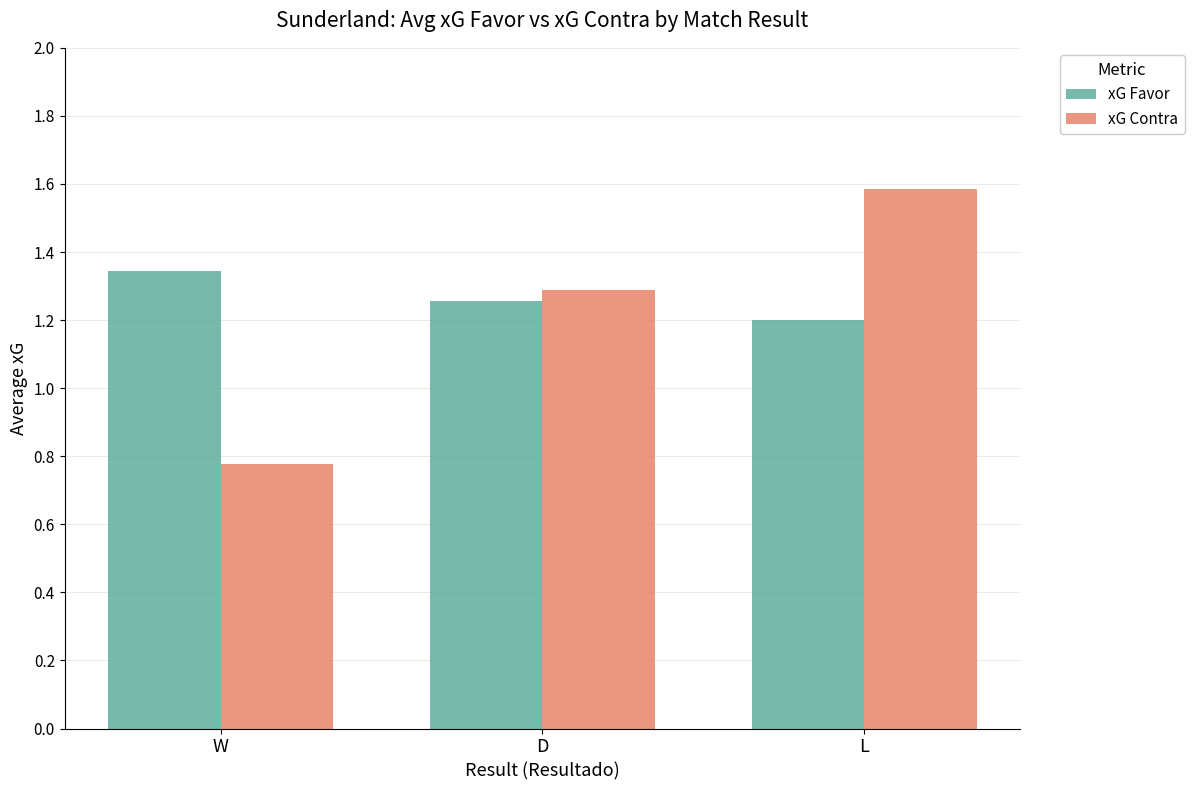

Which category has the highest value across all series?

L